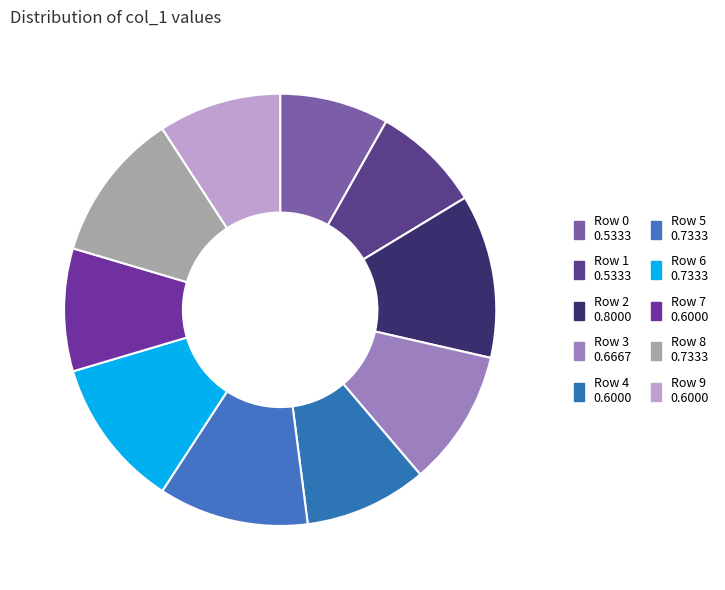

Which has a higher value, Row 3 or Row 9?

Row 3